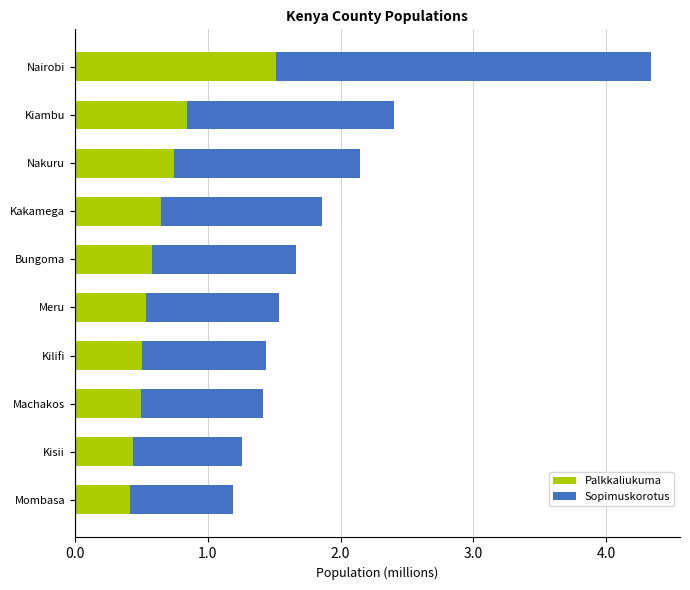

What are all the series names shown in the legend?

Palkkaliukuma, Sopimuskorotus